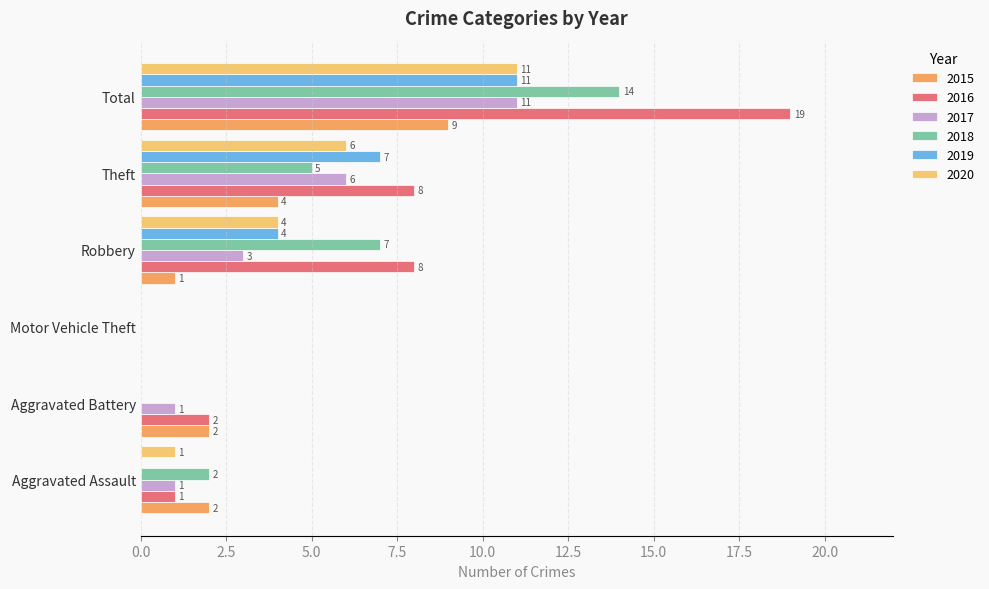

At which label does 2017 first exceed 3?

Theft